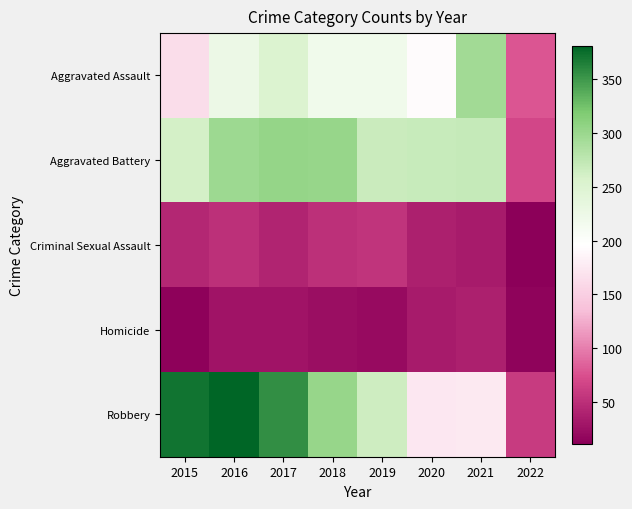

Between 2018 and 2019, which series saw the biggest shift?

Robbery